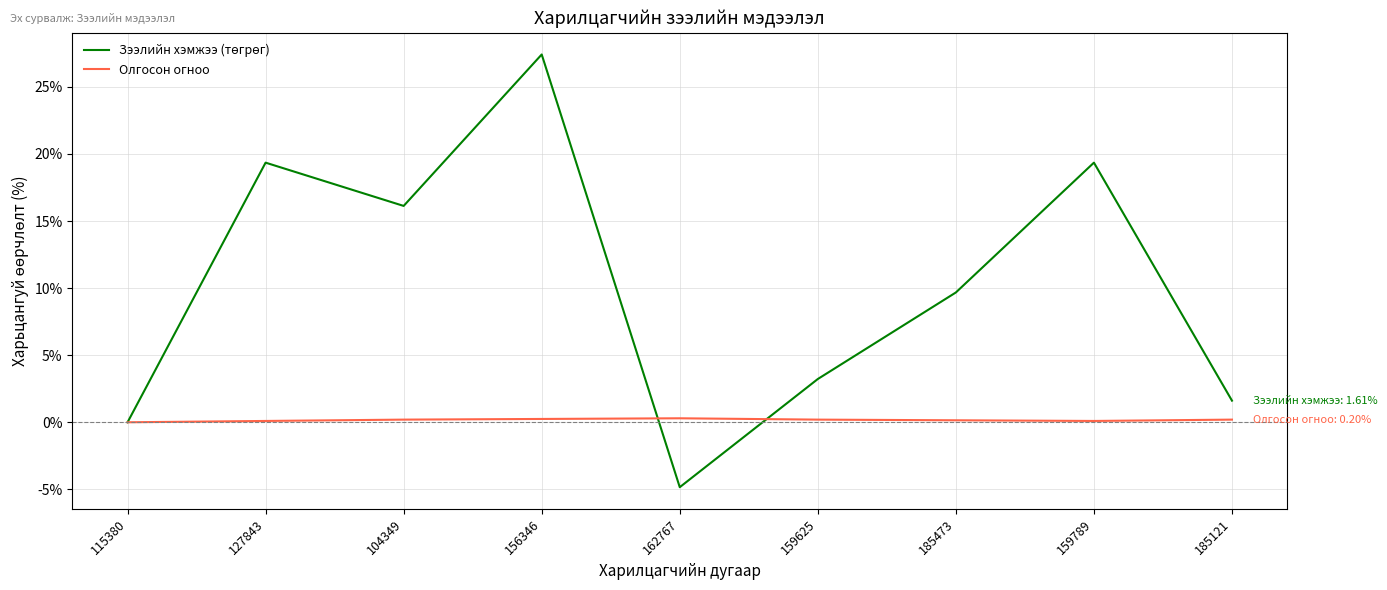

What is the smallest value displayed?

-4.8